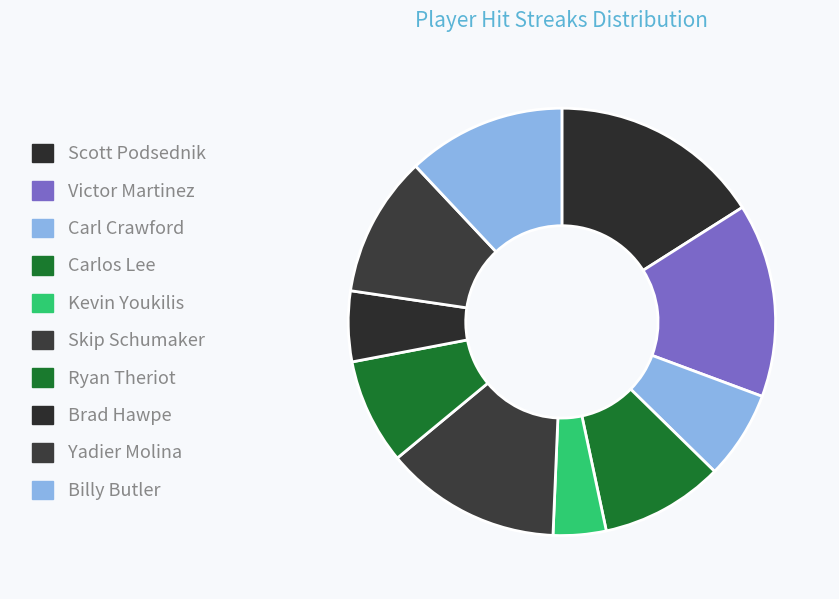

Which category has the smallest portion of the pie?

Kevin Youkilis